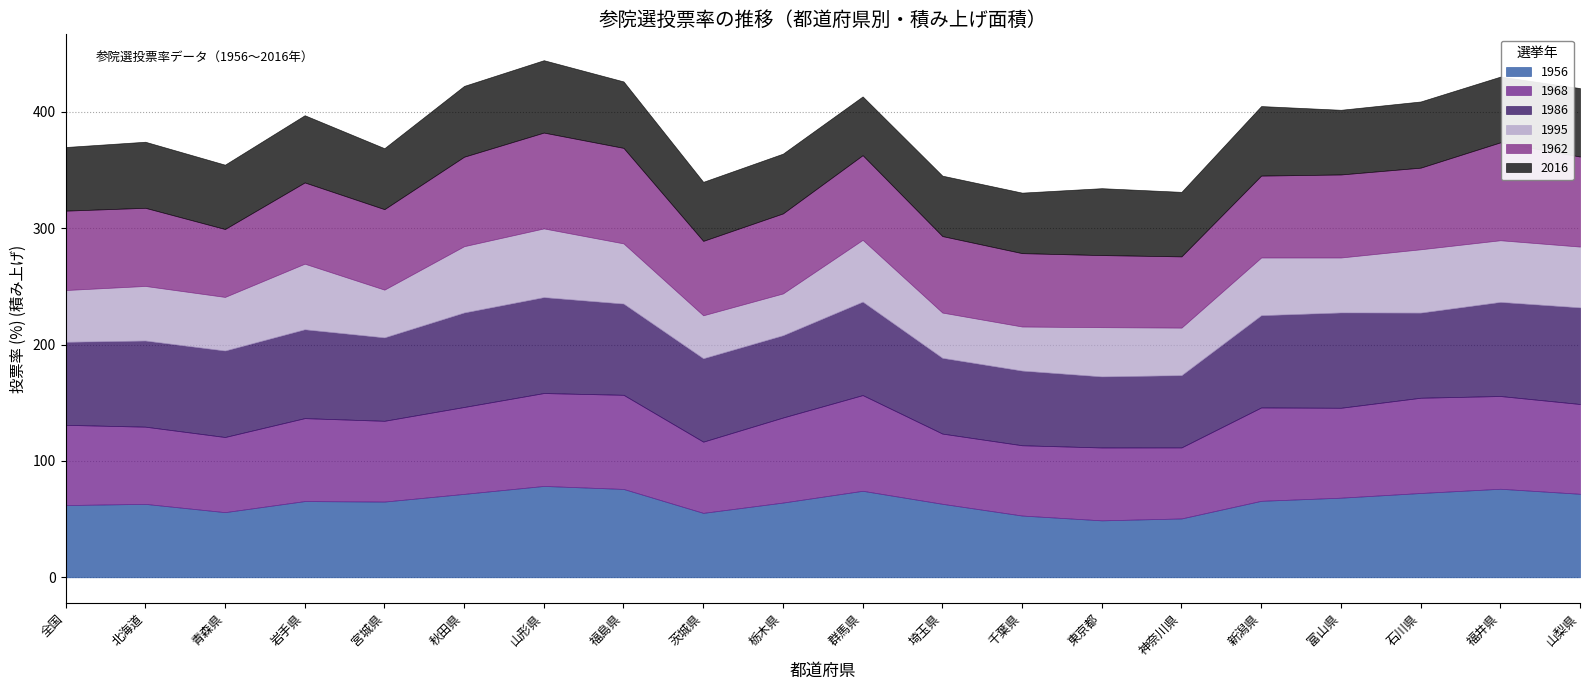

Which category has the highest value in the 1962 series?

福井県